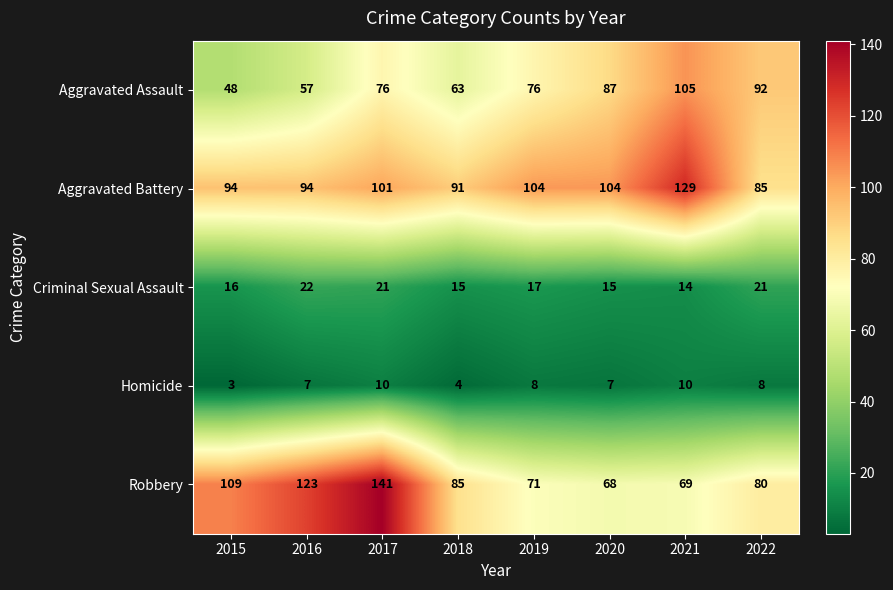

How many Criminal Sexual Assault values are between 15 and 21?

6